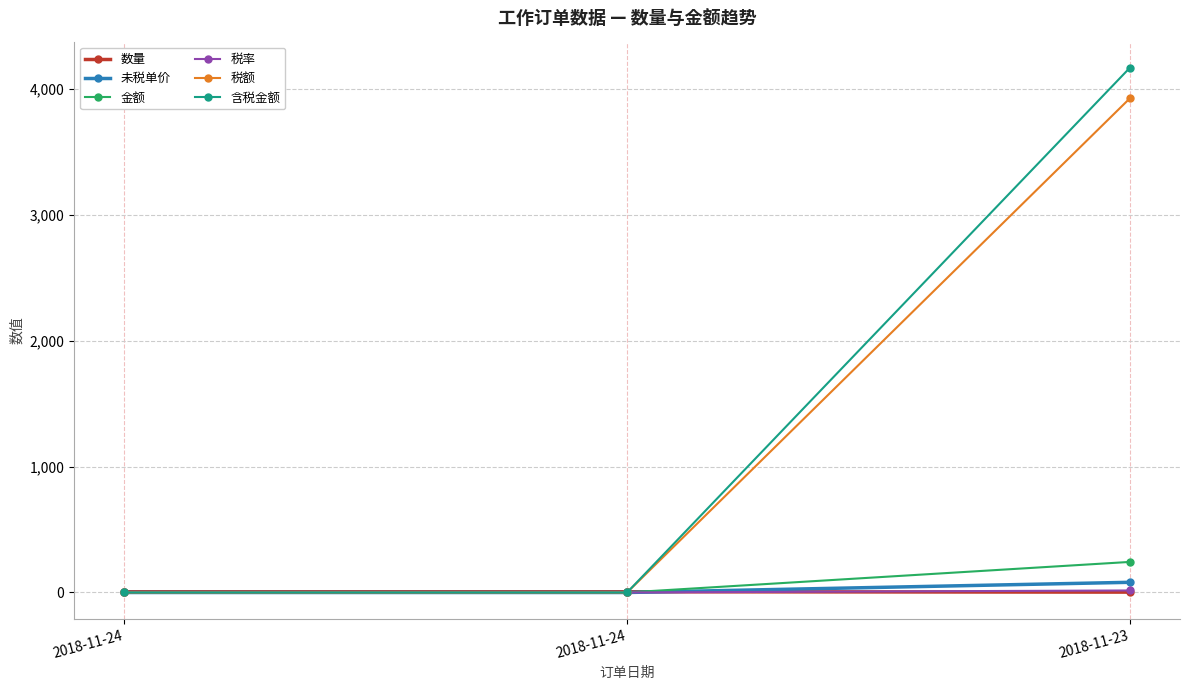

How many lines are shown in the chart?

6